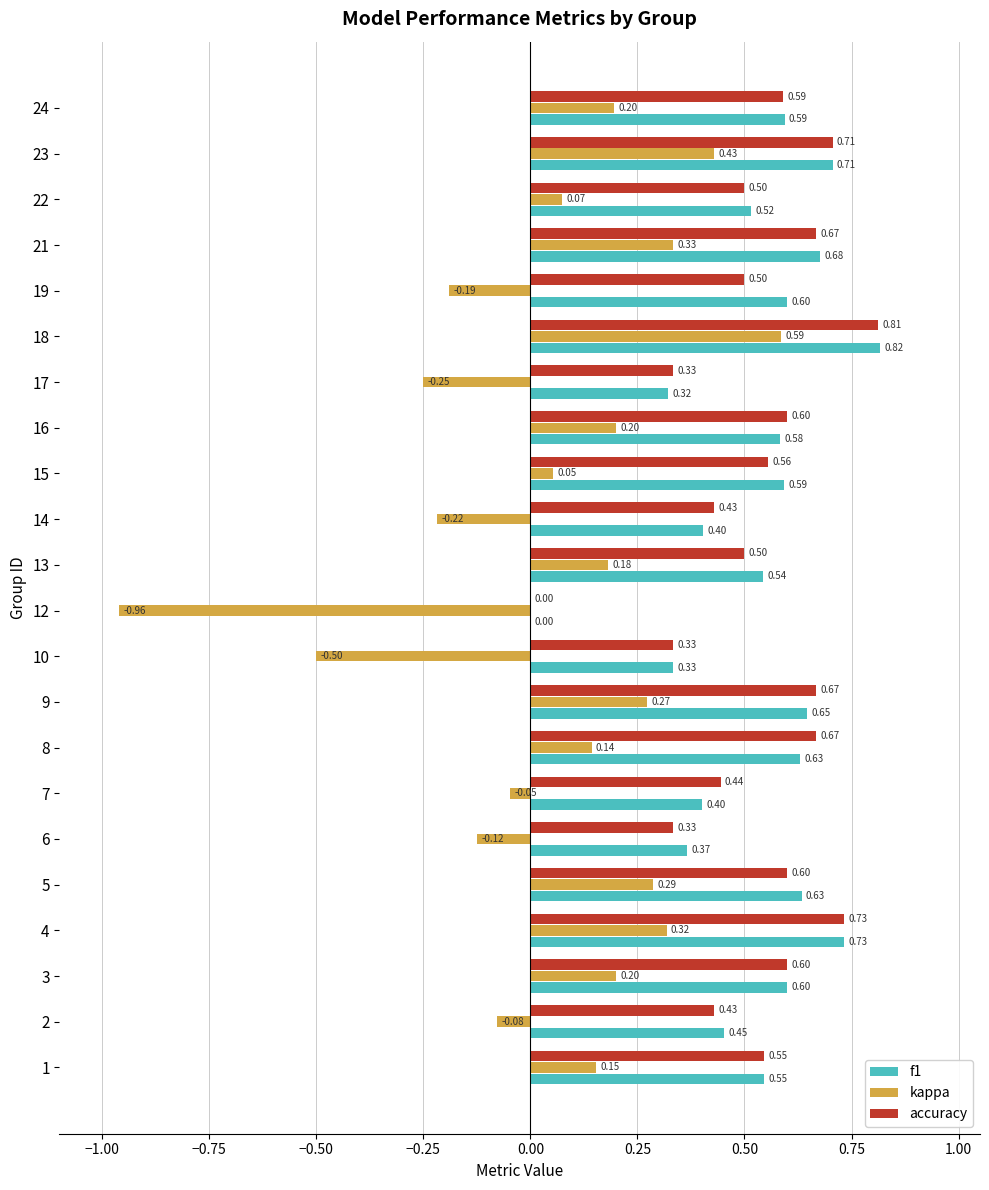

What is the total value across all series at 13?

1.2